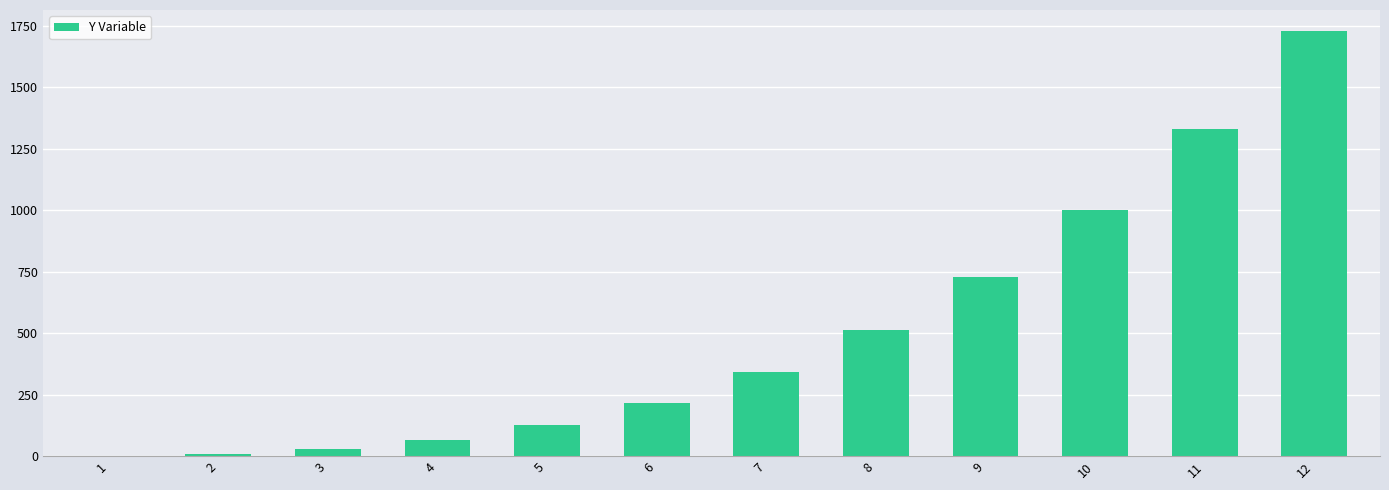

Which category has the highest value across all series?

12